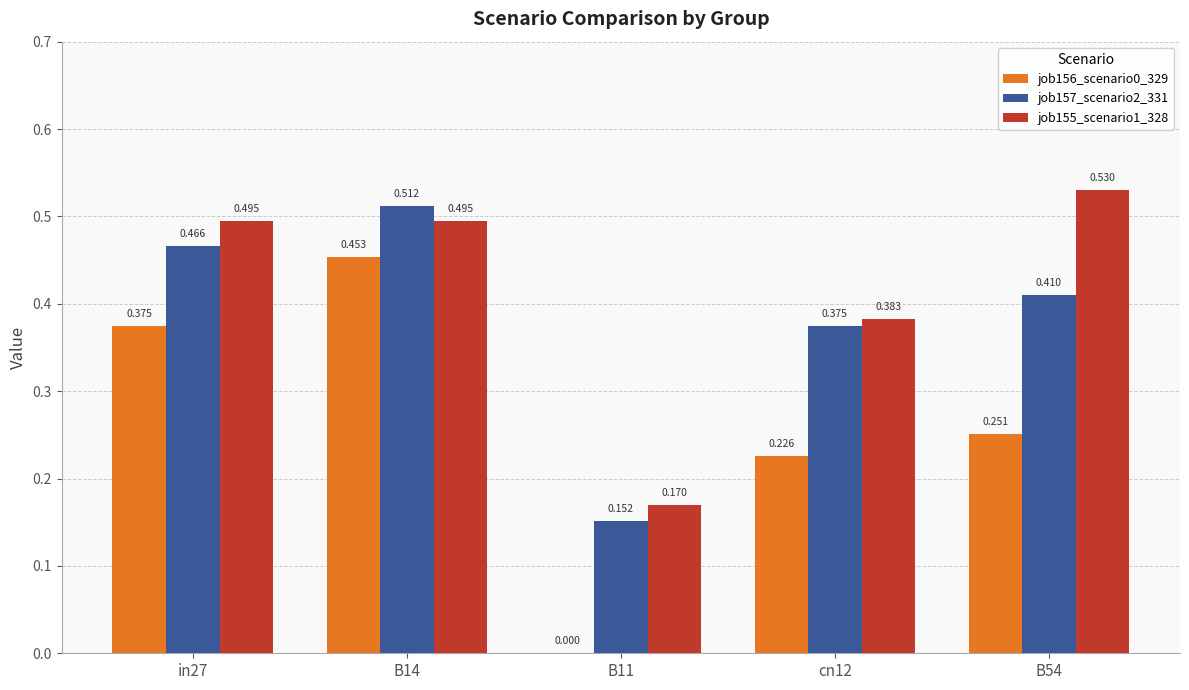

Are the bars horizontal?

No